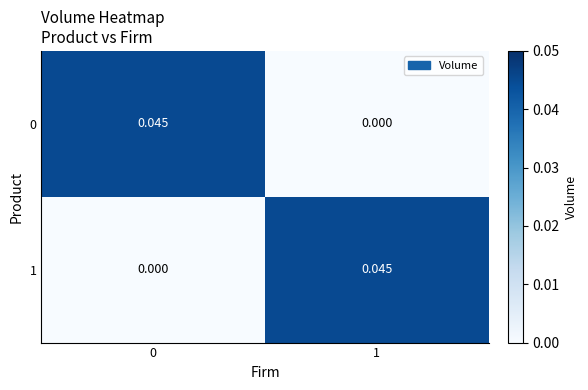

How many data points in 1 are above 0?

1